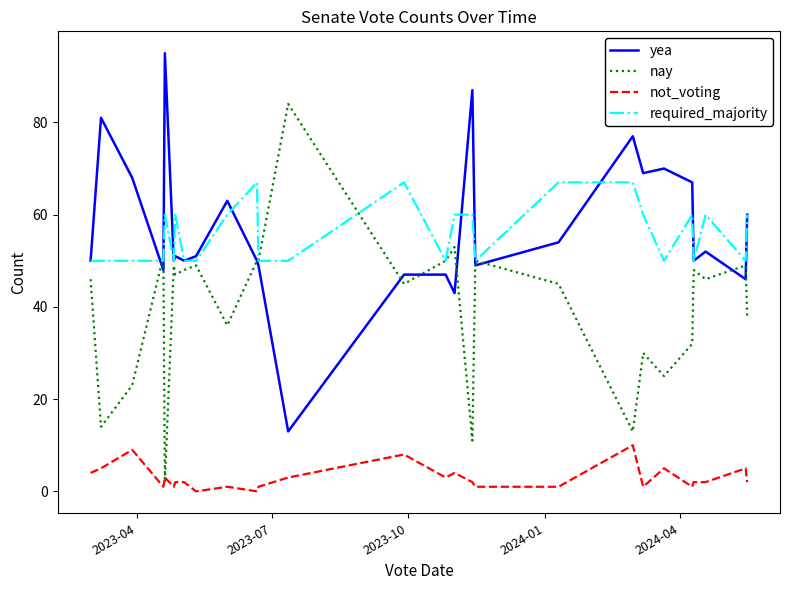

What is the greatest value displayed?

95